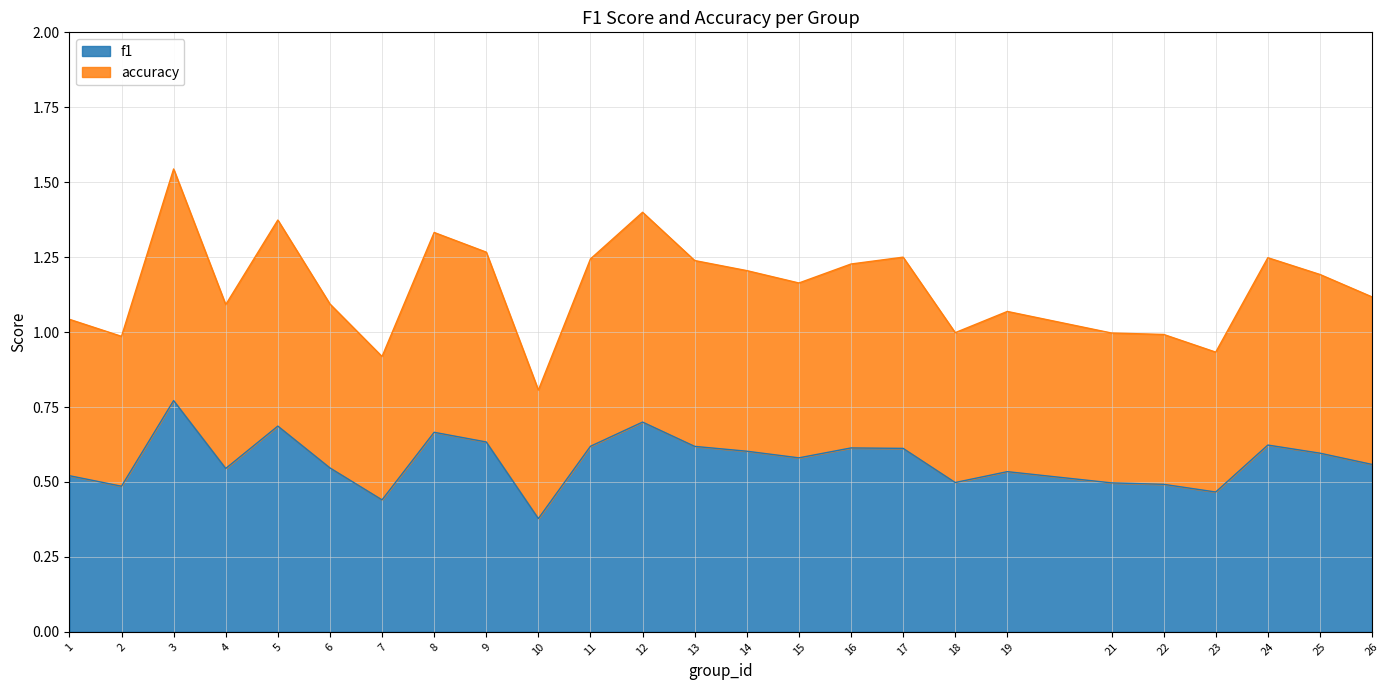

Read the f1 value at 11.

0.6